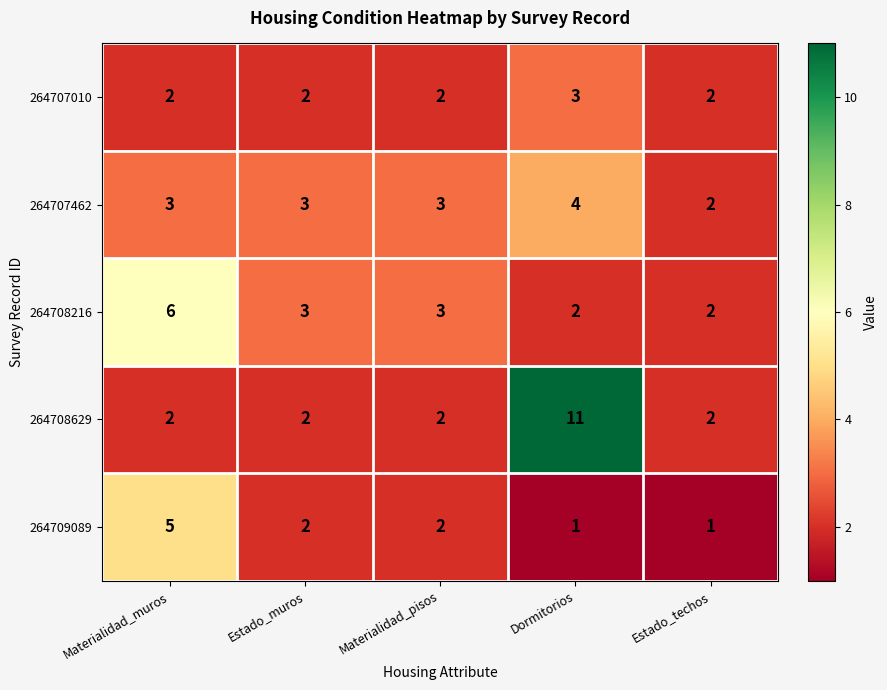

How many series are shown in this chart?

5